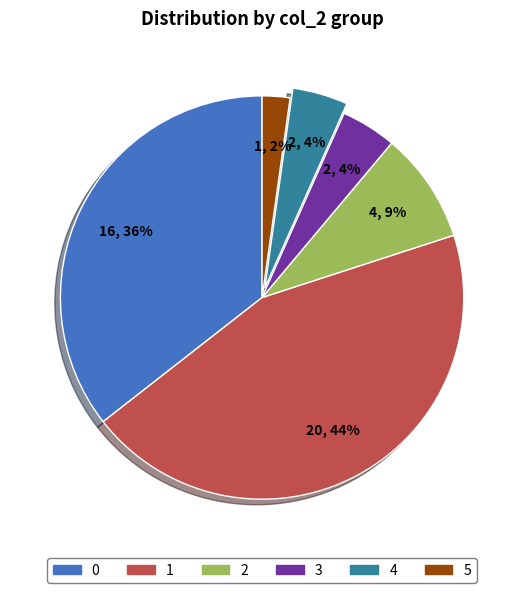

To the nearest percent, what is the difference between the 0 and 2 slice percentages?

27%